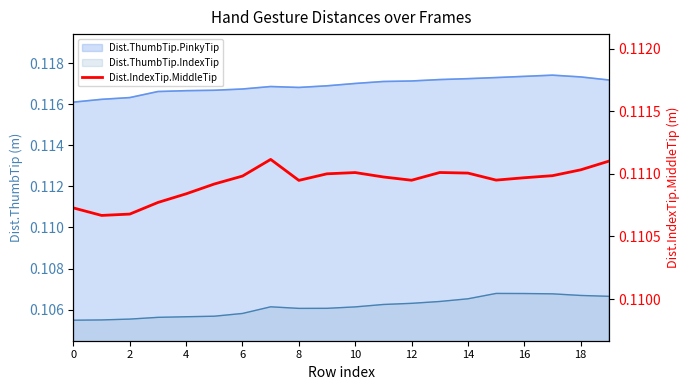

Does the chart have visible grid lines?

No